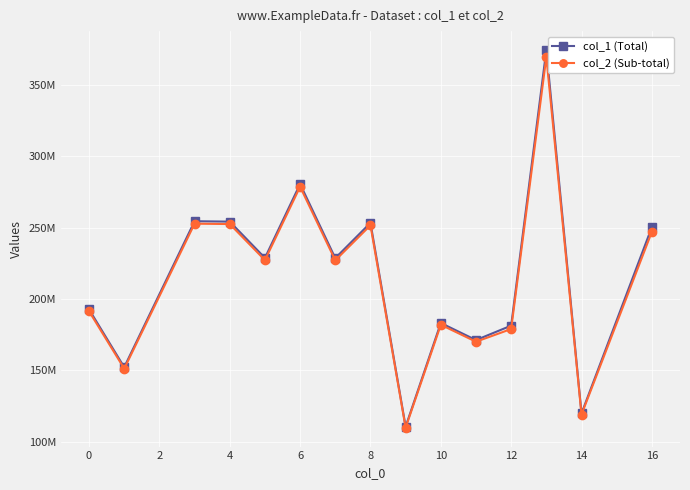

What are all the series names shown in the legend?

col_1 (Total), col_2 (Sub-total)